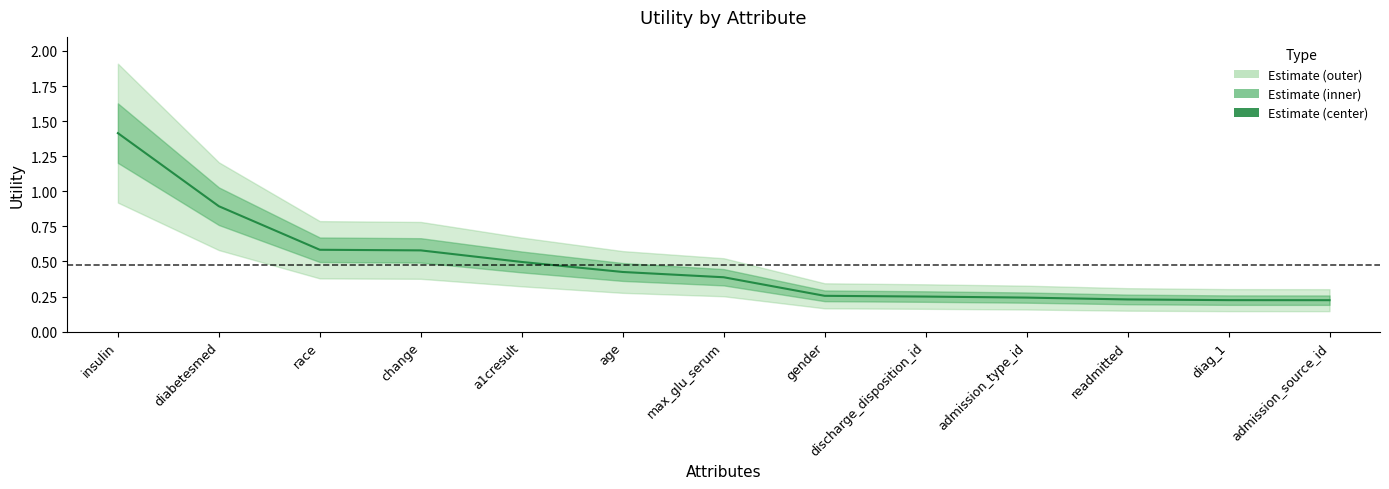

What is the greatest value displayed?

1.4